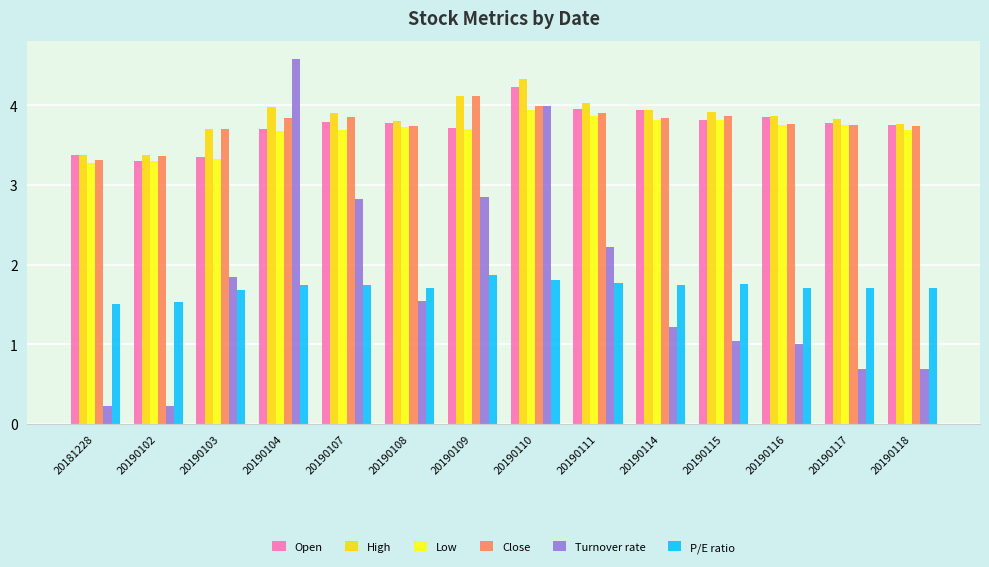

What is the sum of the Low values at 20190110 and 20190108?

7.7